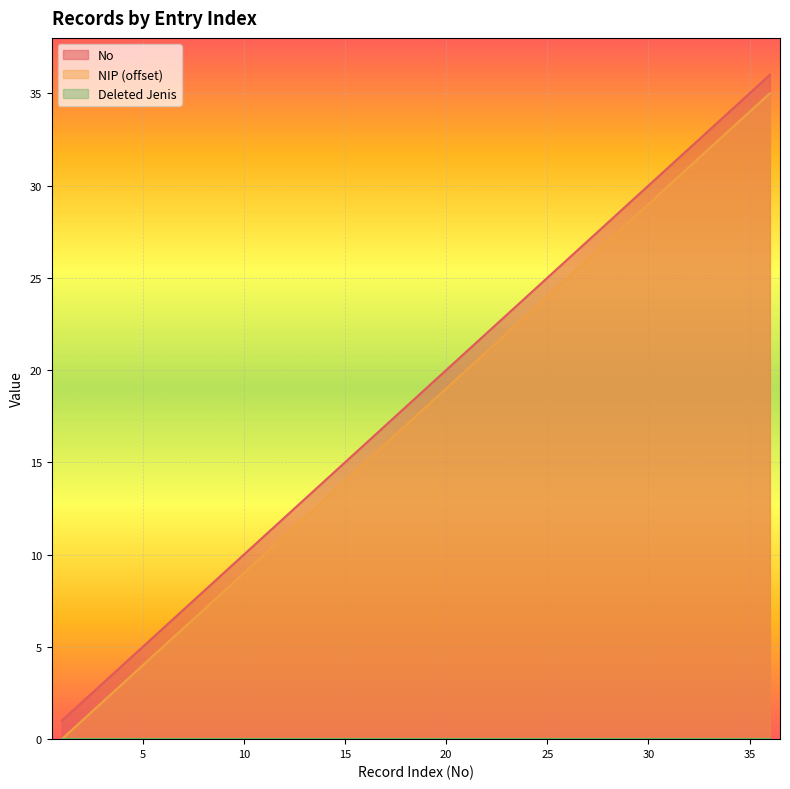

Is it true that No equals 3 at 15?

False